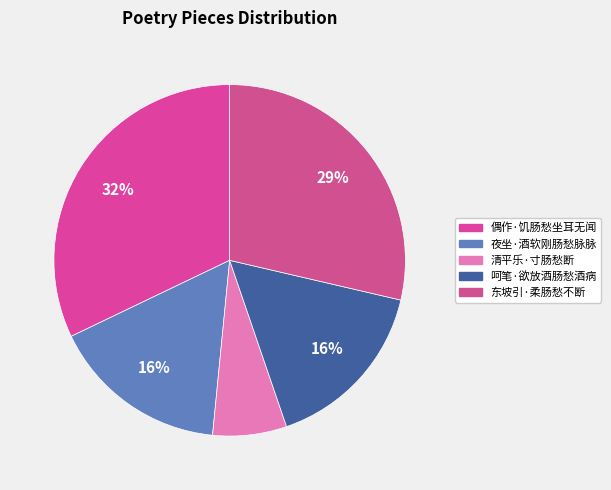

Does any single category account for the majority?

No